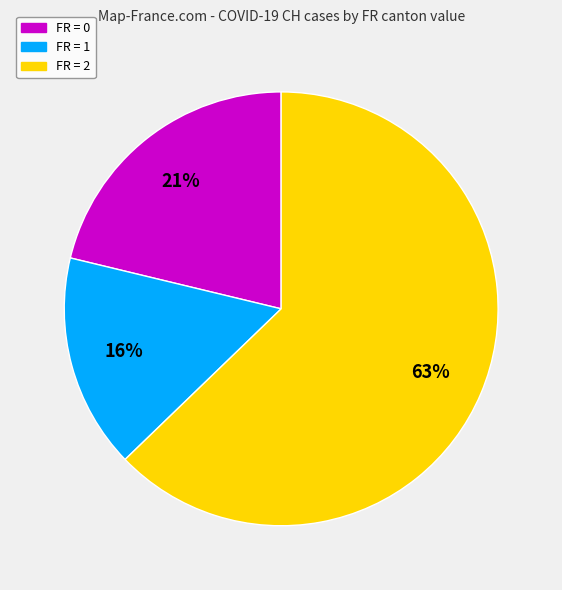

Does any single category account for the majority?

Yes